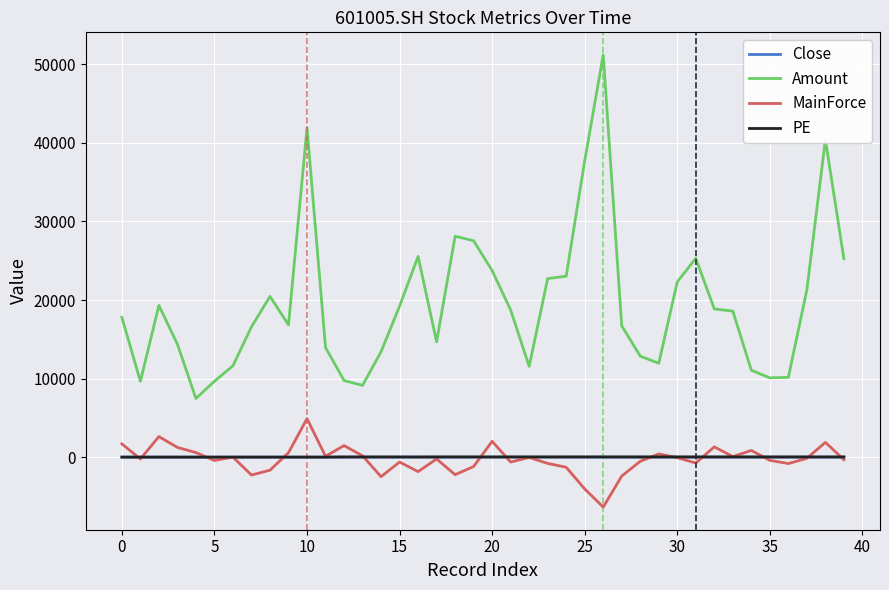

Which series has the largest range (max minus min)?

Amount